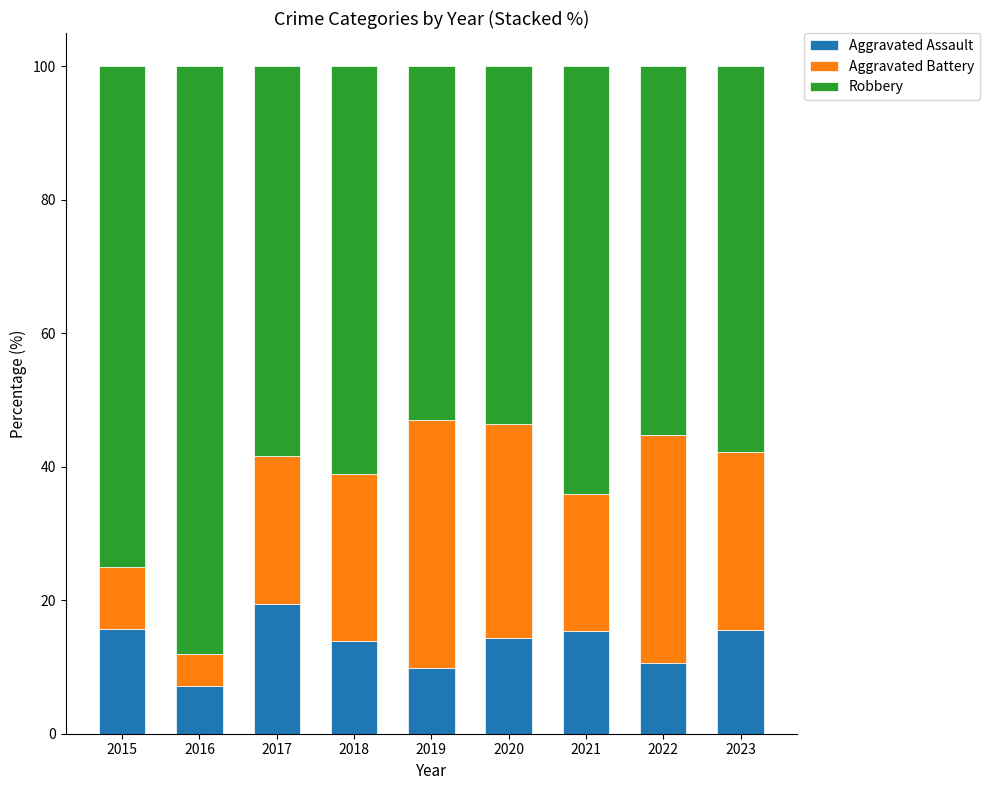

What is the difference between the second highest and second lowest values in the Aggravated Assault series?

5.8